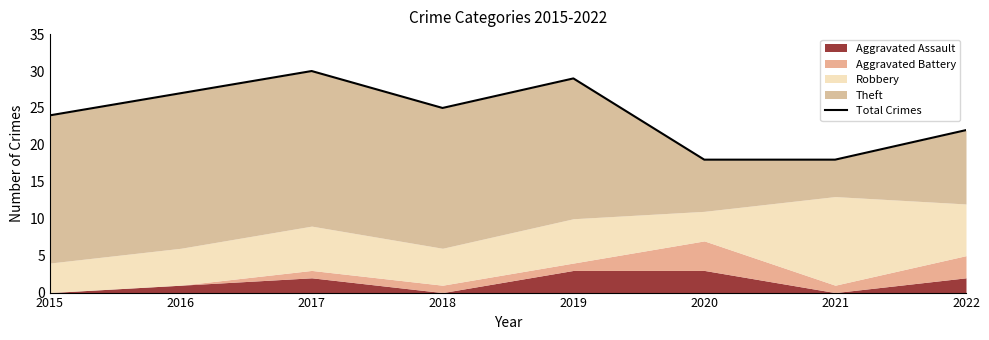

What is the difference between the second highest and second lowest values?

11